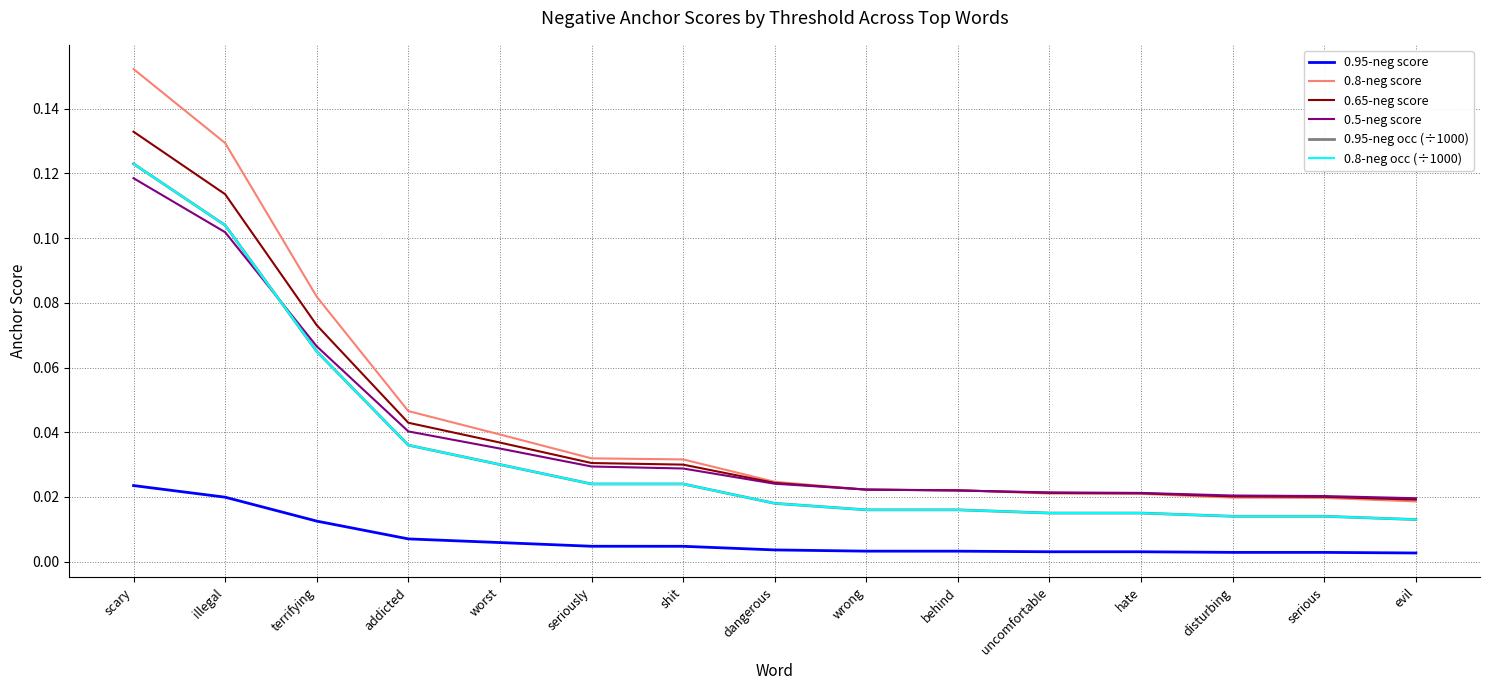

How many lines are shown in the chart?

6